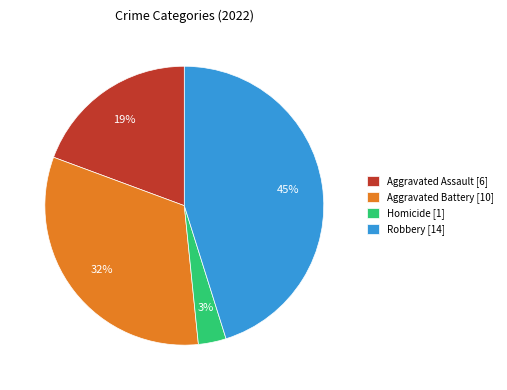

To the nearest percent, what percentage of the pie is Aggravated Battery [10]?

32%